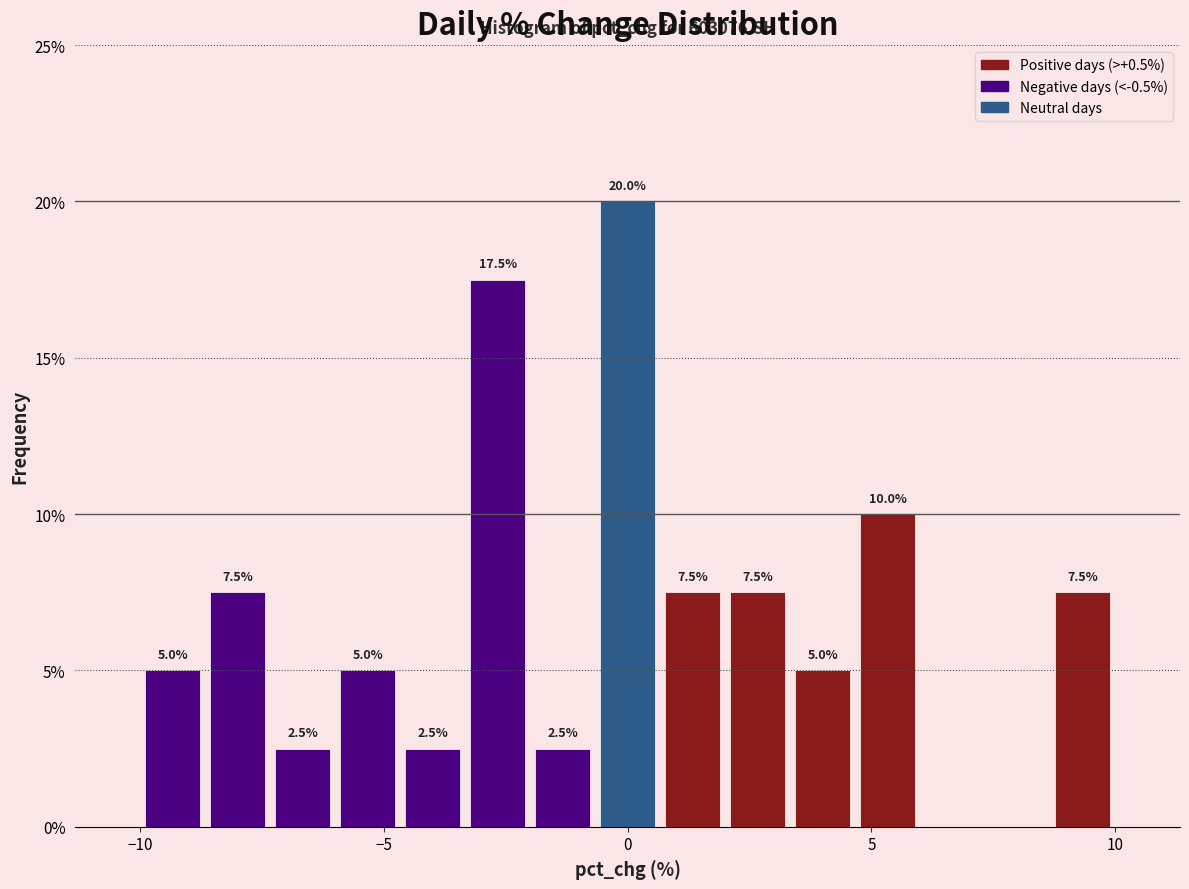

Read against the x-axis, roughly where is the centre of the tallest bar?

0.0